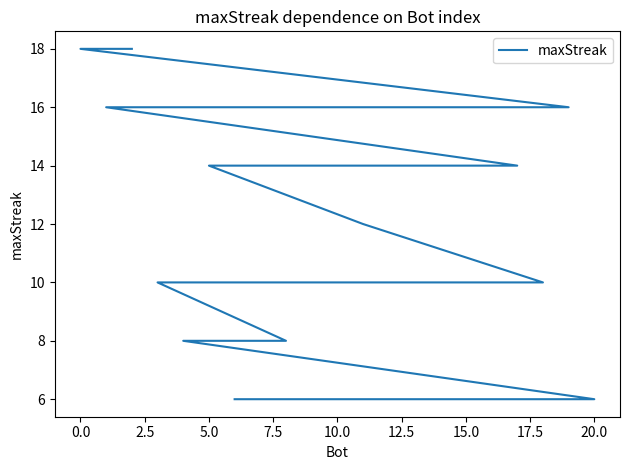

Reading left to right, what are all the values shown in this chart?

18	18	16	16	16	14	14	14	14	14	14	12	10	10	10	8	8	6	6	6	6